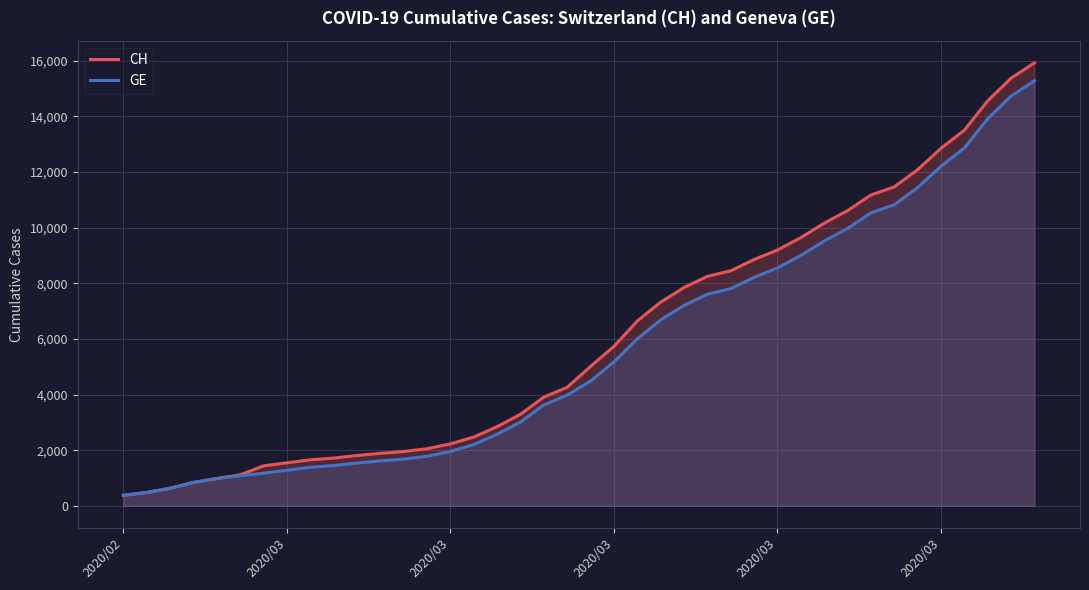

How many values in the CH series are below 5012?

20